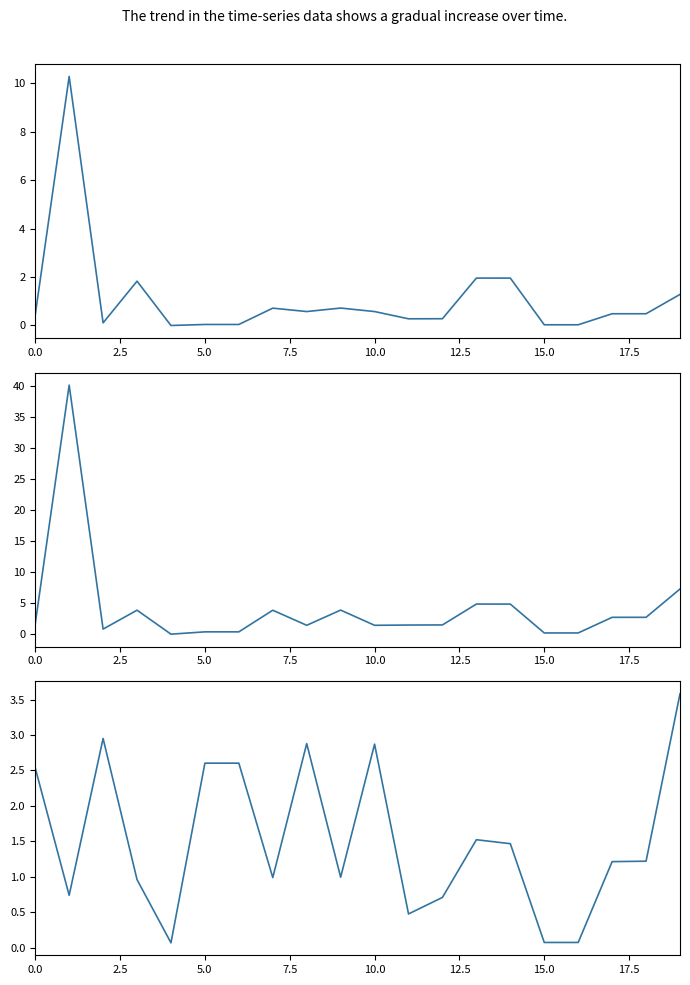

Between 18 and 14, which is larger?

14